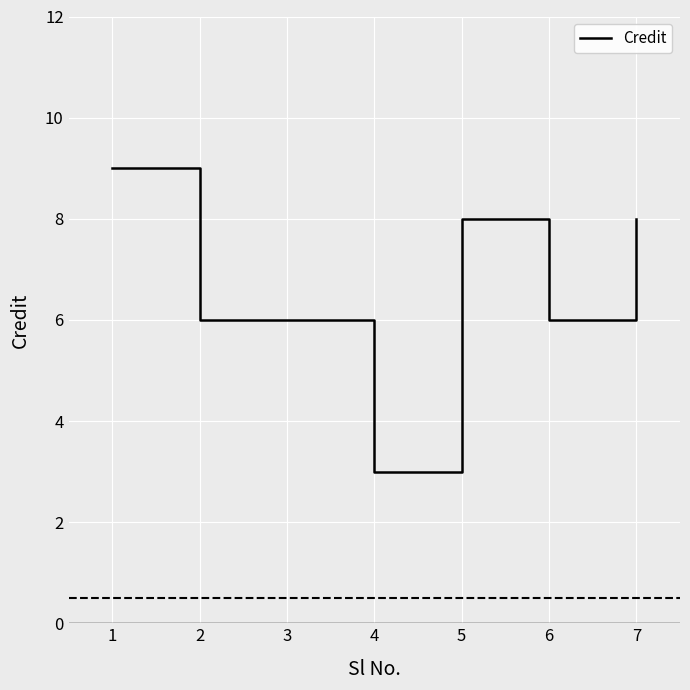

What is the difference between the second highest and minimum values?

5